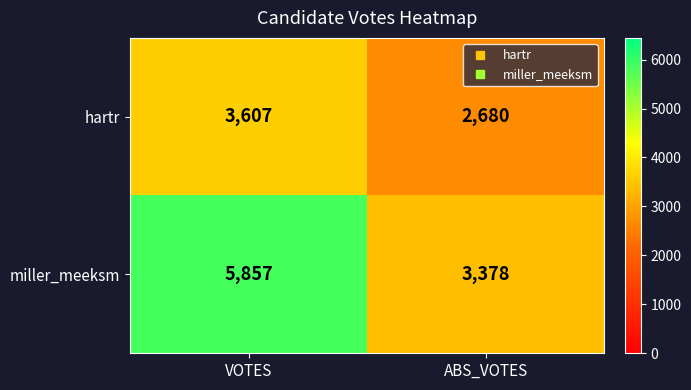

List the series in order of their peak value, lowest first.

hartr, miller_meeksm